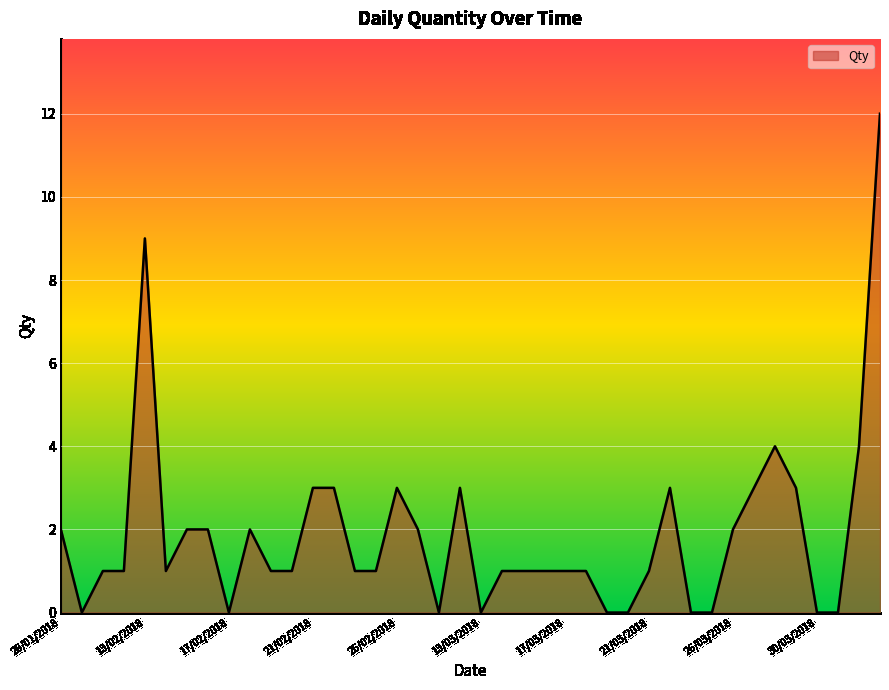

What is the maximum value shown in the chart?

12